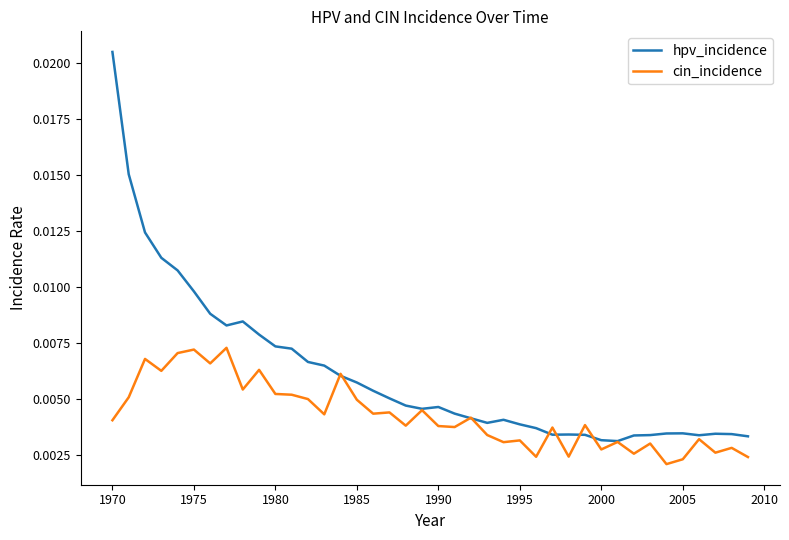

Rank the series by their maximum value, from lowest to highest.

cin_incidence, hpv_incidence